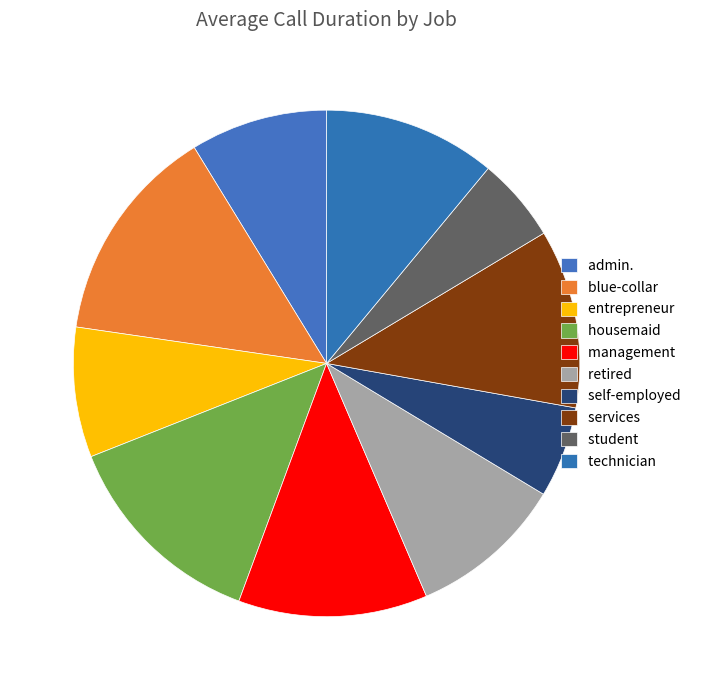

Rank the categories by value from highest to lowest.

blue-collar, housemaid, management, services, technician, retired, admin., entrepreneur, self-employed, student